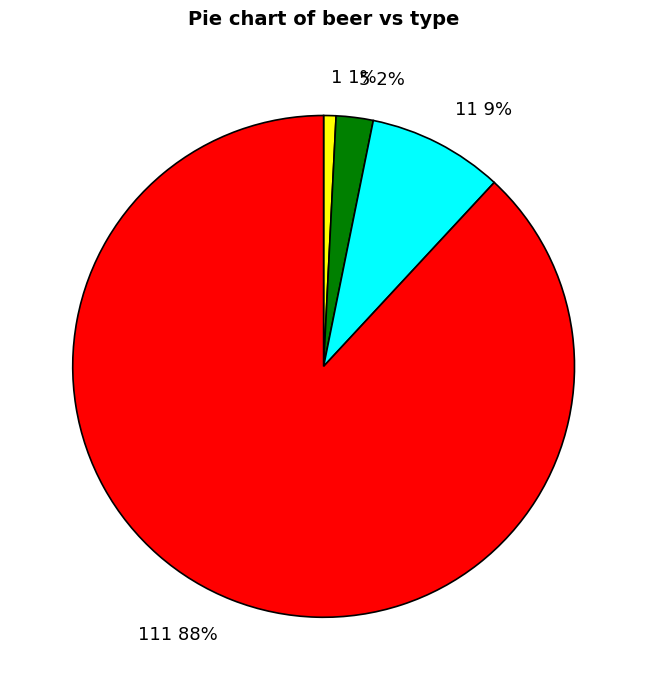

Which category has the biggest portion of the pie?

111